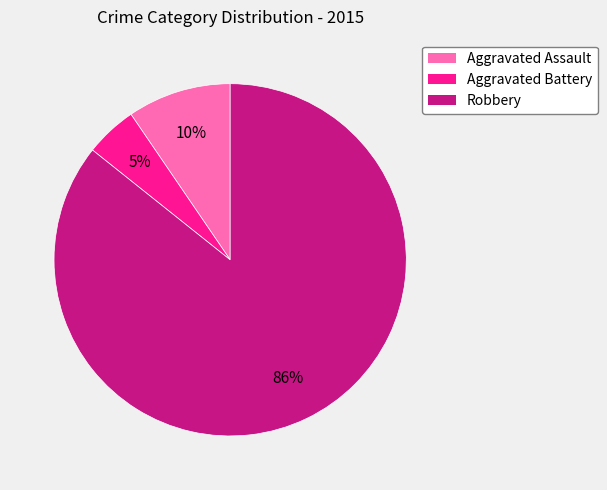

To the nearest percent, what percentage of the pie is Aggravated Assault?

10%